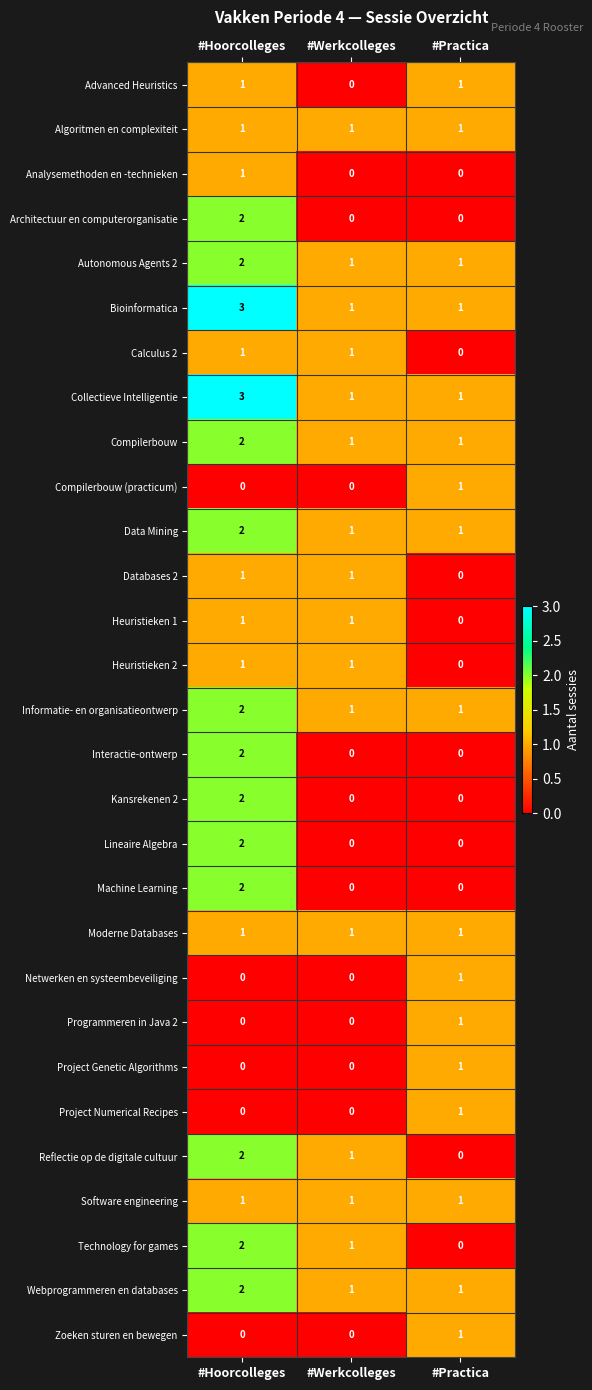

What is the sum of the Autonomous Agents 2 values at #Practica and #Hoorcolleges?

3